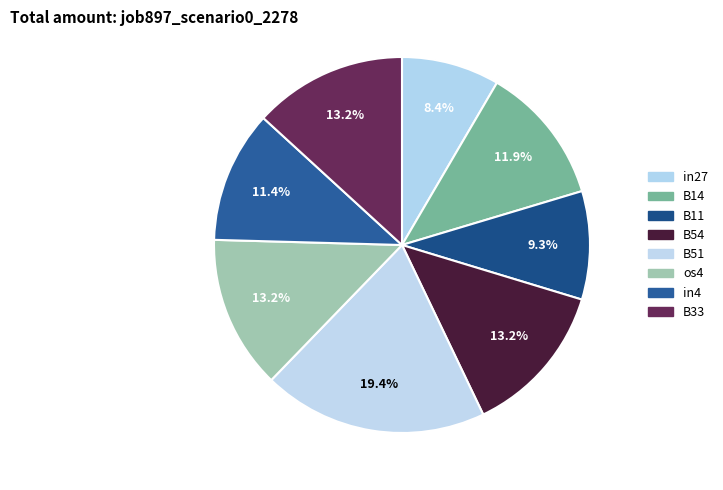

How many segments does this pie chart have?

8